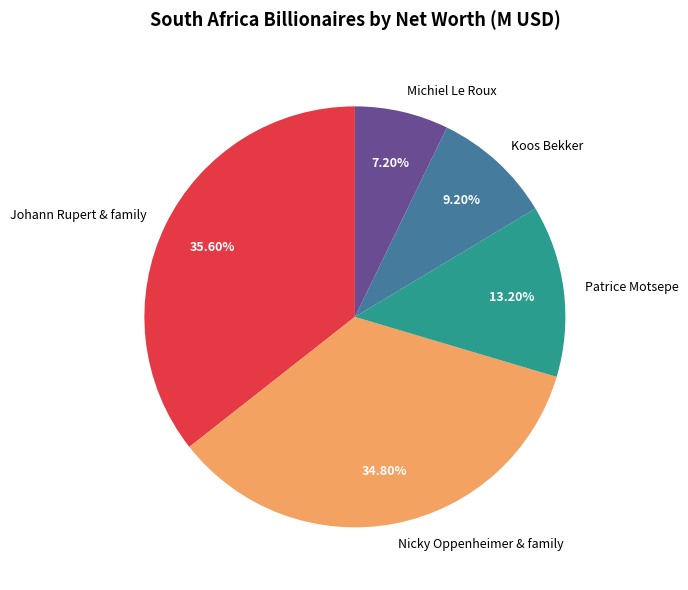

What is the largest slice in the pie chart?

Johann Rupert & family